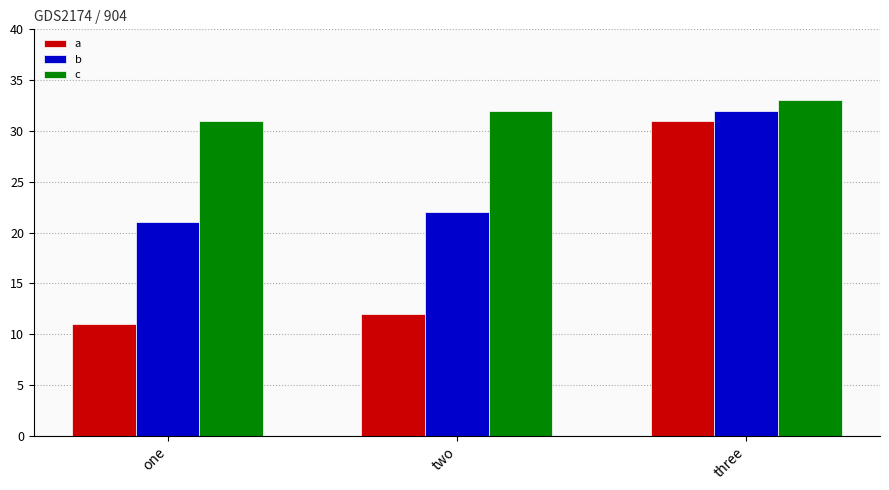

The value of b at two is 8. True or false?

False